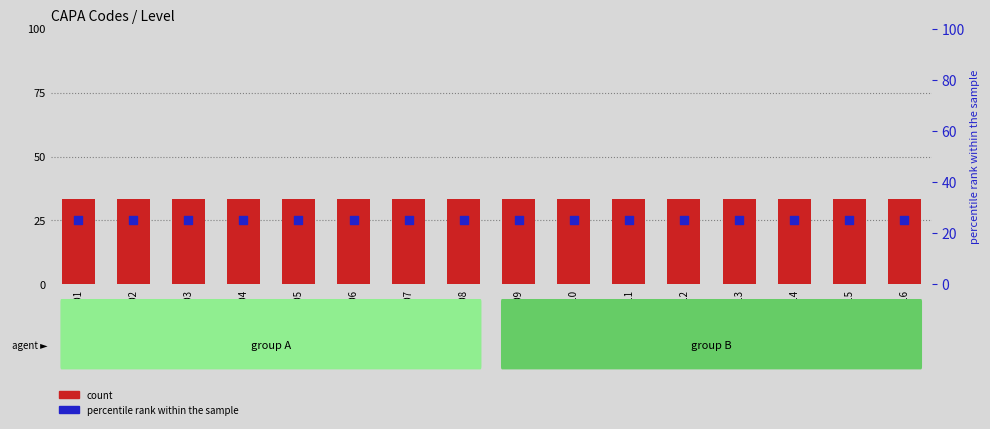

What are all the series names shown in the legend?

count, percentile rank within the sample